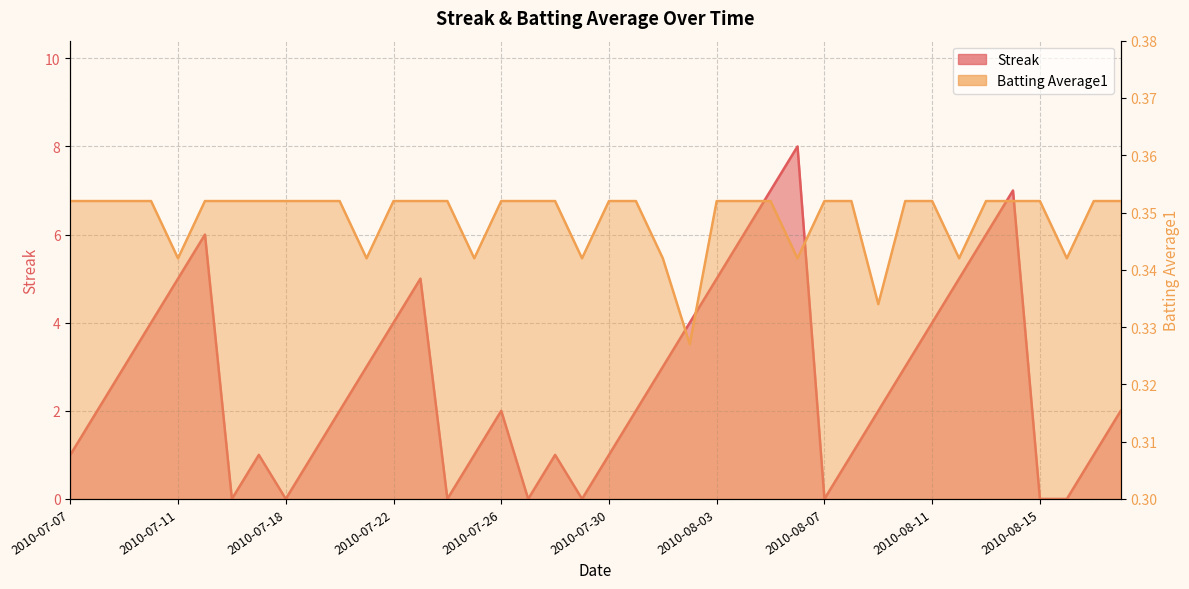

Which category has the lowest value in the Batting Average1 series?

2010-08-02